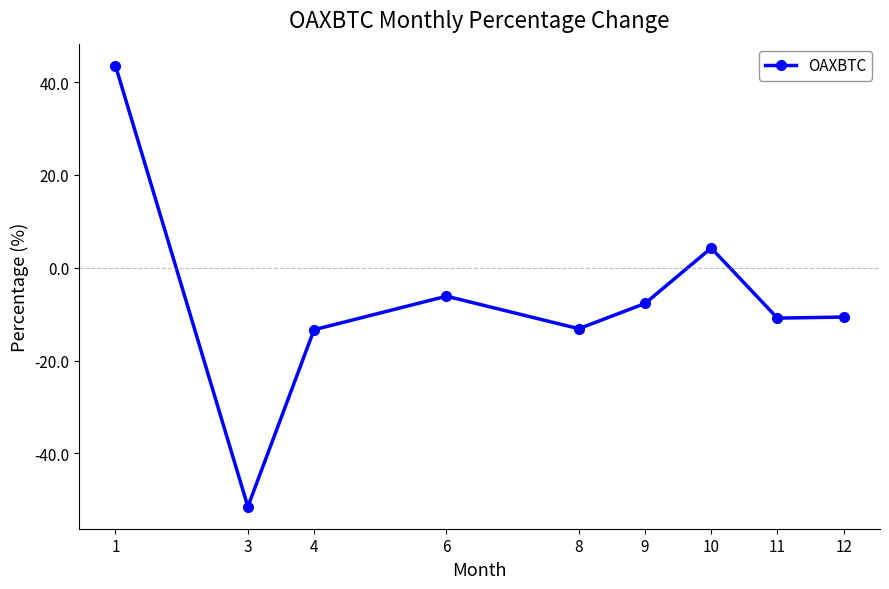

Read the value at 1.

43.5